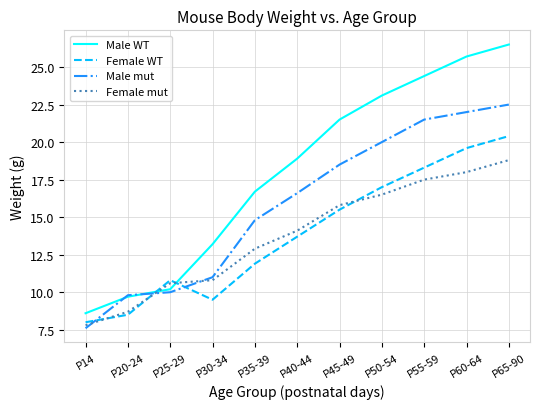

What is the sum of all Male mut values?

174.3